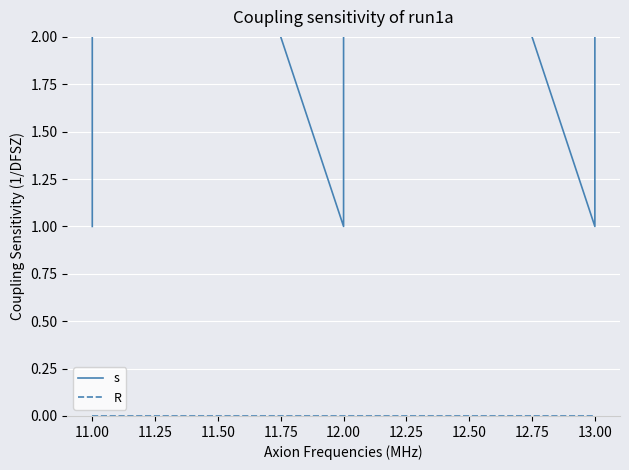

Is the value of R at 12.00 greater than the value of s at 12.00?

No